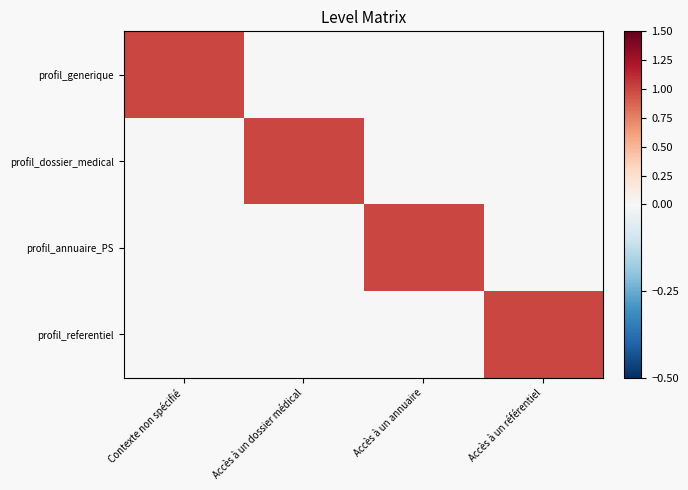

Reading left to right, list all the values displayed in this chart.

profil_generique: Contexte non spécifié=1	Accès à un dossier médical=0	Accès à un annuaire=0	Accès à un référentiel=0
profil_dossier_medical: Contexte non spécifié=0	Accès à un dossier médical=1	Accès à un annuaire=0	Accès à un référentiel=0
profil_annuaire_PS: Contexte non spécifié=0	Accès à un dossier médical=0	Accès à un annuaire=1	Accès à un référentiel=0
profil_referentiel: Contexte non spécifié=0	Accès à un dossier médical=0	Accès à un annuaire=0	Accès à un référentiel=1